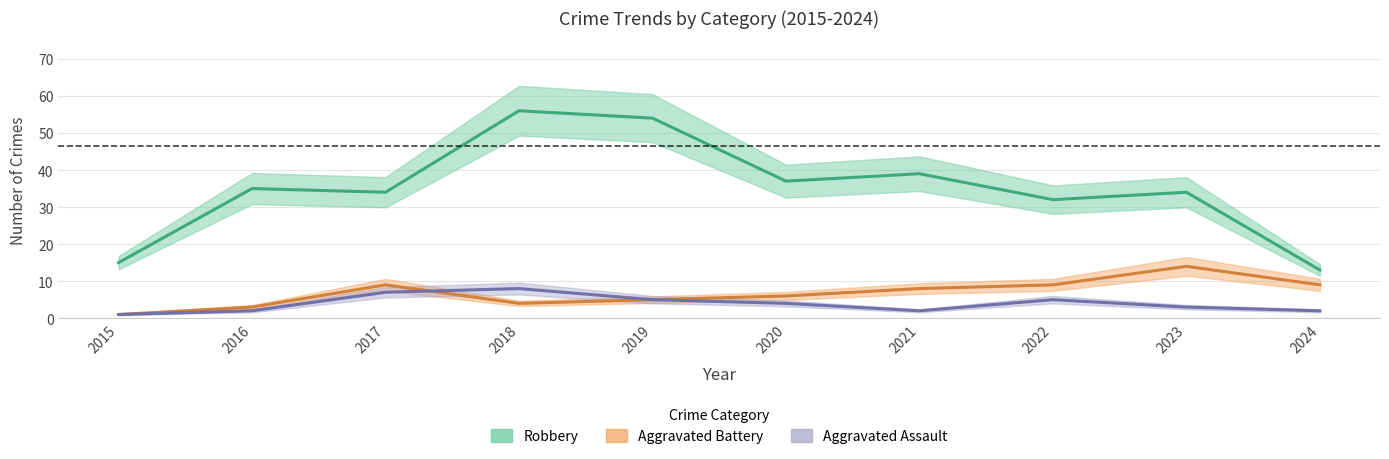

At how many categories does at least one series exceed 28?

8